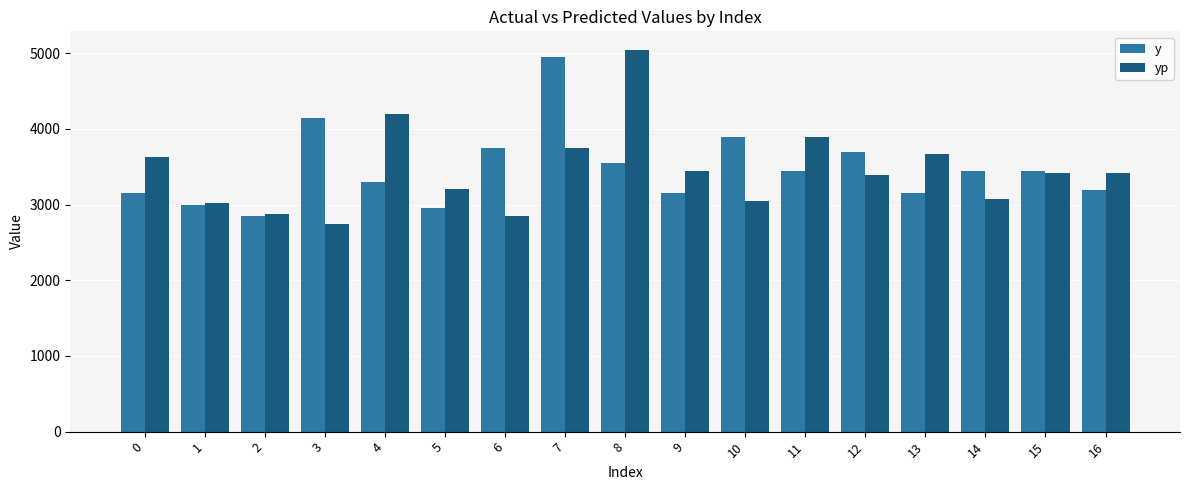

What is the total value across all series at 14?

6519.0